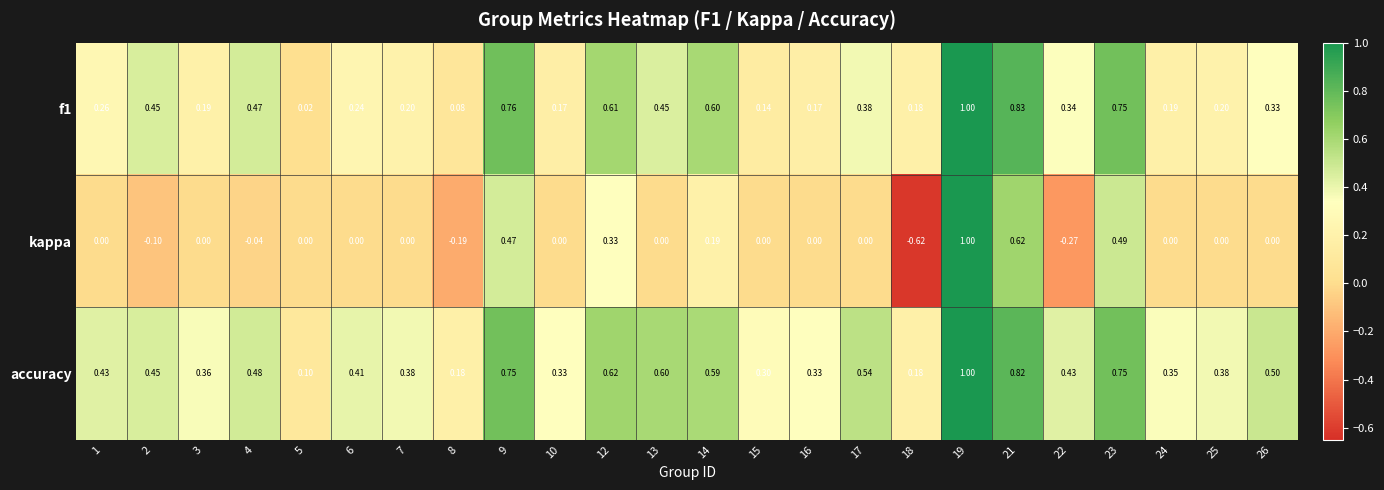

Which series changed the most between 13 and 19?

kappa